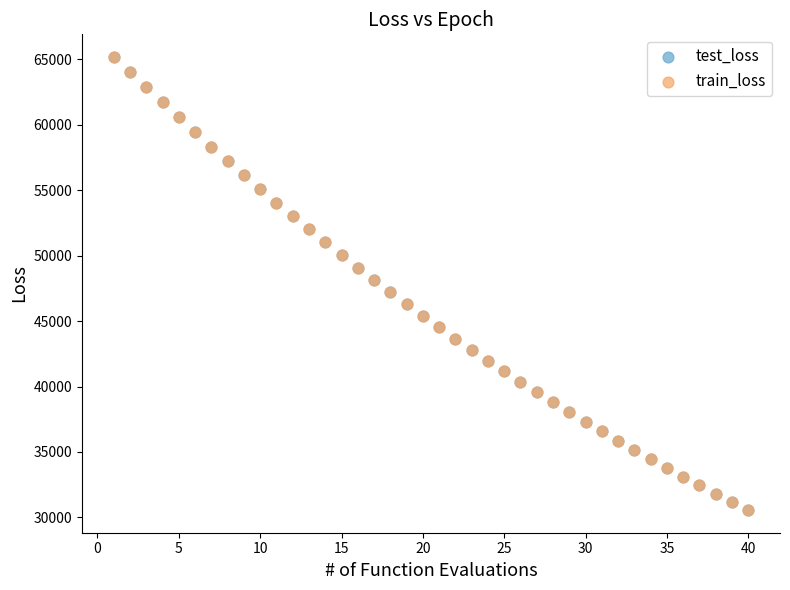

What are all the series names shown in the legend?

test_loss, train_loss